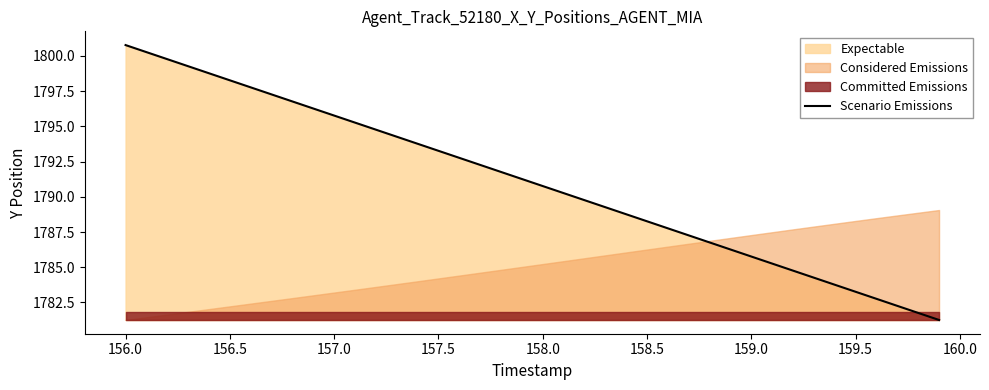

Where does the Scenario Emissions series first go above 1791?

156.0